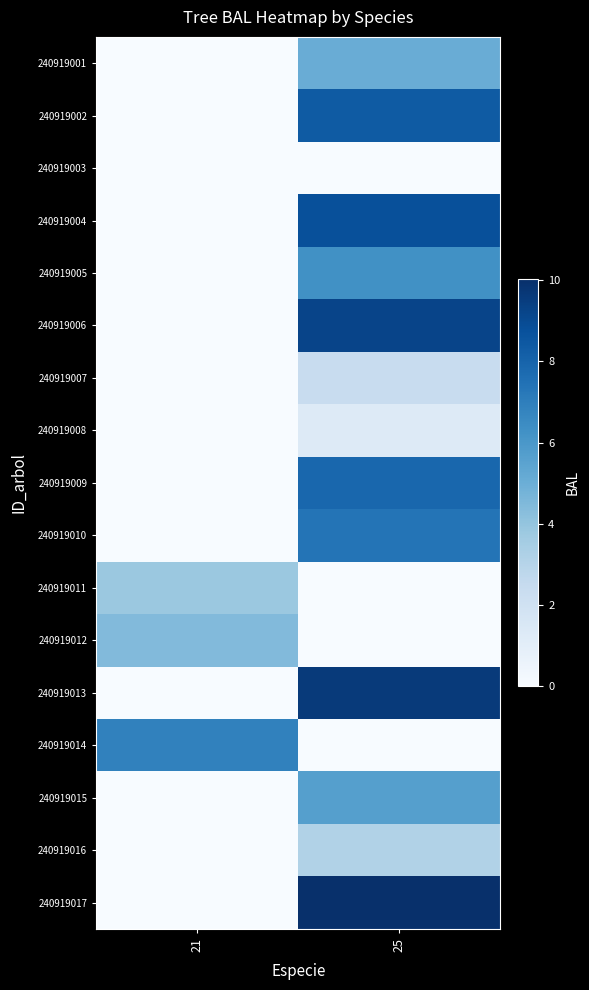

Which series changed the most between 21 and 25?

240919017